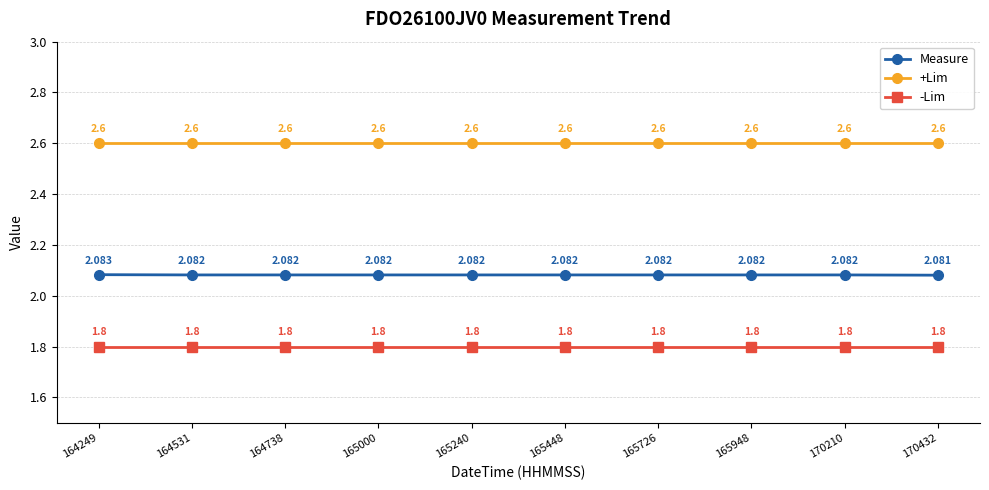

Does the chart have visible grid lines?

Yes